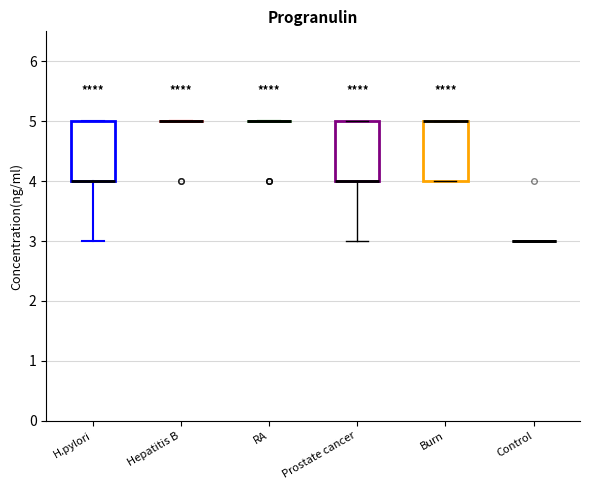

Reading left to right, transcribe this box plot: for each box, give where its median line is, the range the box spans, and where its two whiskers end, as read against the y-axis. The values are not printed on the chart, so give them approximately, as read against the axis.

H.pylori: median 4 (drawn on the box's lower edge), box 4 to 5, whiskers 3 to 5
Hepatitis B: box collapsed to a line at 5, whiskers 5 to 5
RA: box collapsed to a line at 5, whiskers 5 to 5
Prostate cancer: median 4 (drawn on the box's lower edge), box 4 to 5, whiskers 3 to 5
Burn: median 5 (drawn on the box's upper edge), box 4 to 5, whiskers 4 to 5
Control: box collapsed to a line at 3, whiskers 3 to 3